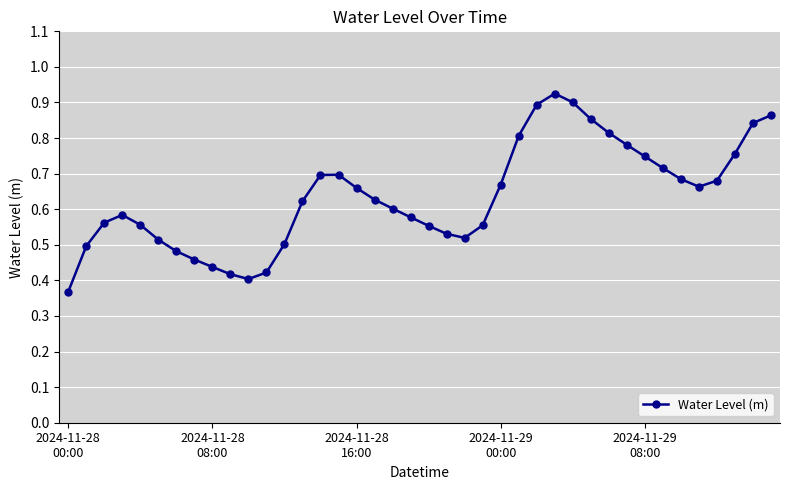

How many points are higher than both their immediate neighbors (excluding endpoints)?

3